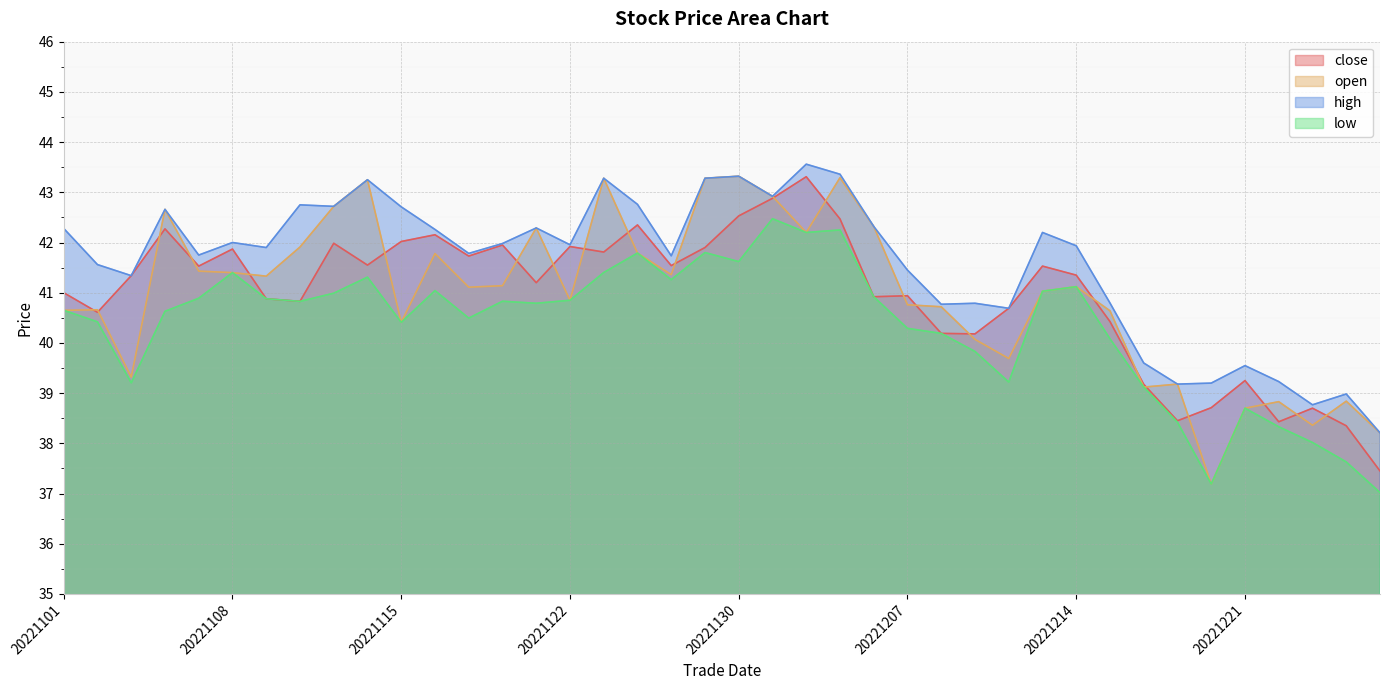

What is the difference between the maximum and minimum values in the low series?

5.5